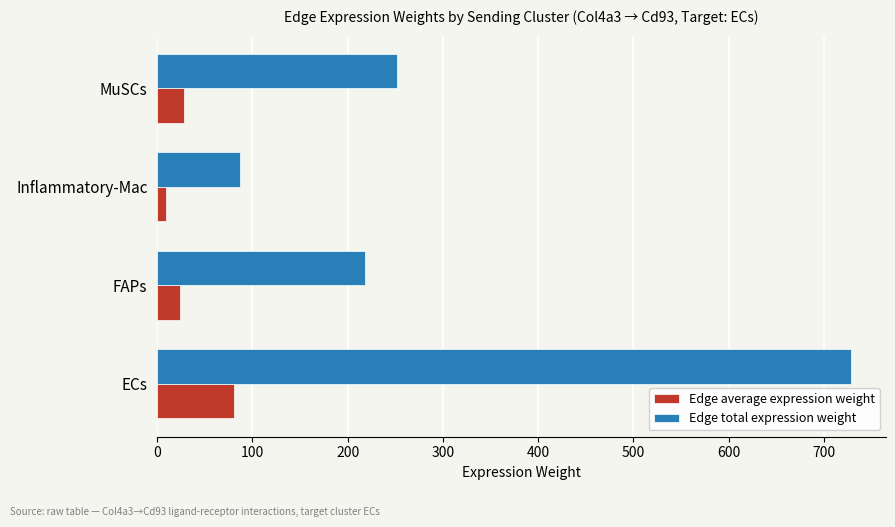

Which series has the largest range (max minus min)?

Edge total expression weight